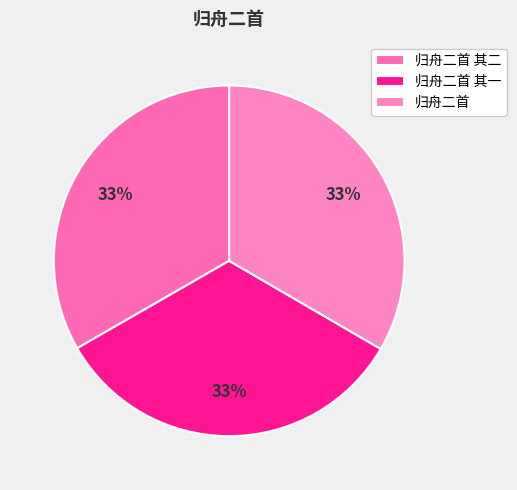

Combined, do 归舟二首 其二 and 归舟二首 其一 account for over 50%?

Yes